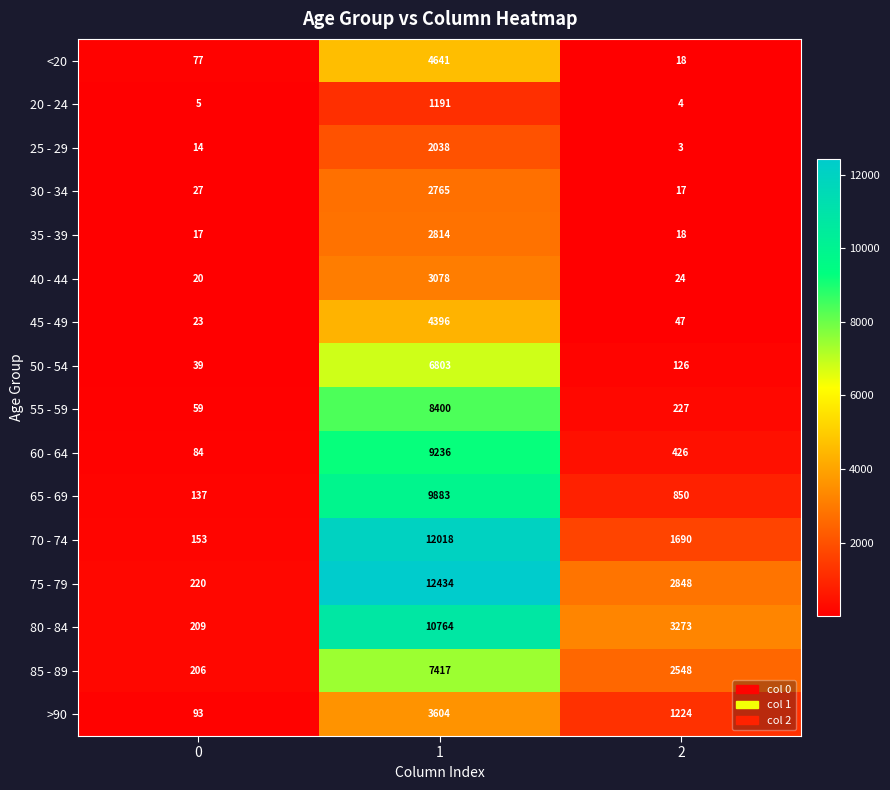

Which series has the largest total across all categories?

75 - 79